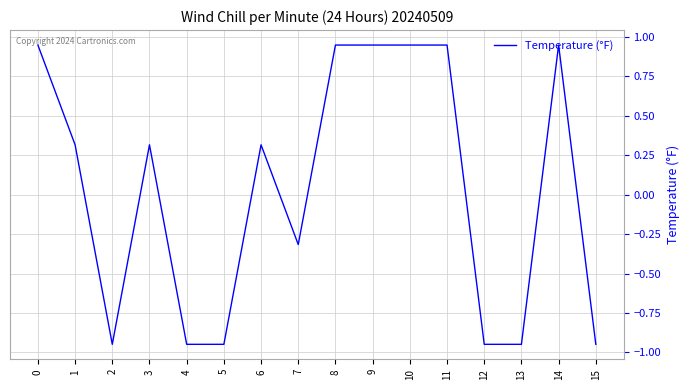

What is the change in value from 9 to 12?

-1.9